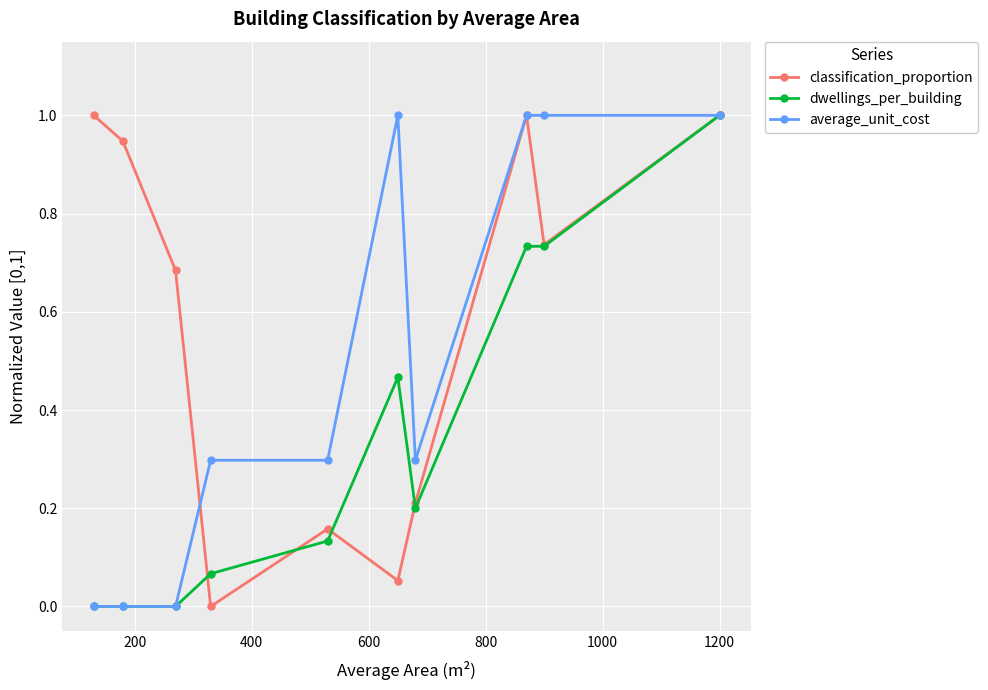

Which series has the largest total across all categories?

classification_proportion